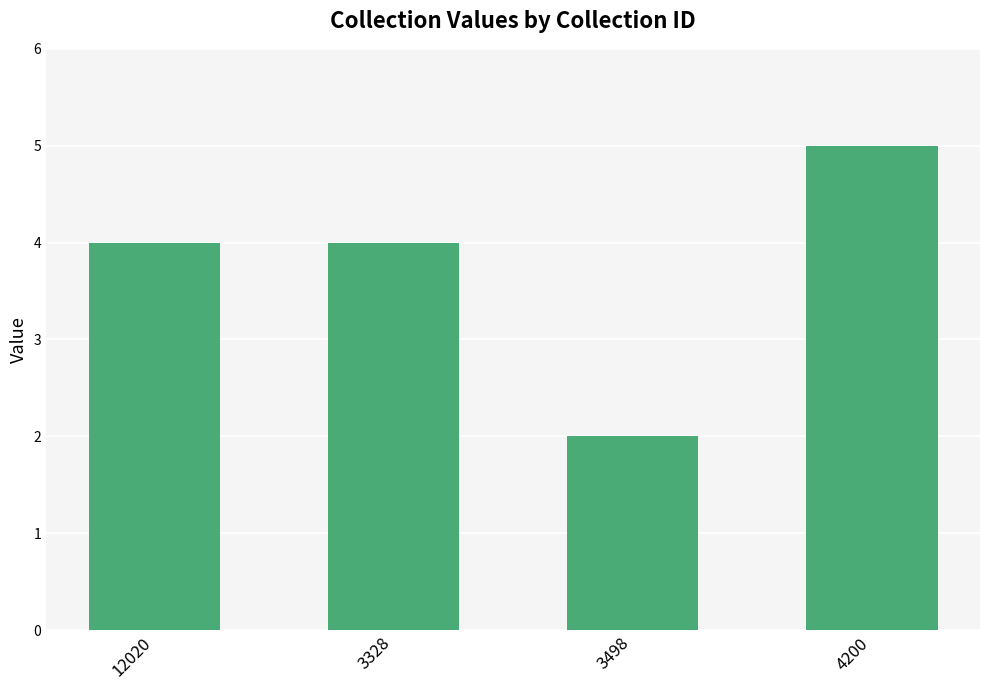

Which category has the highest value across all series?

4200